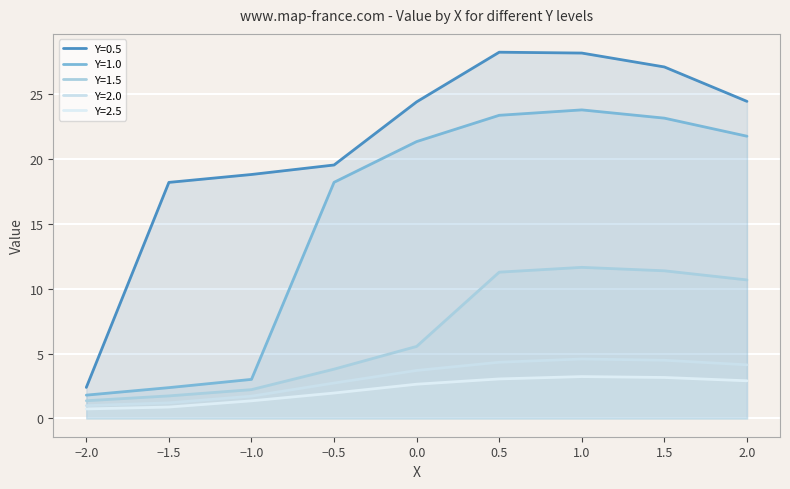

At which category is the sum across all series the highest?

1.0